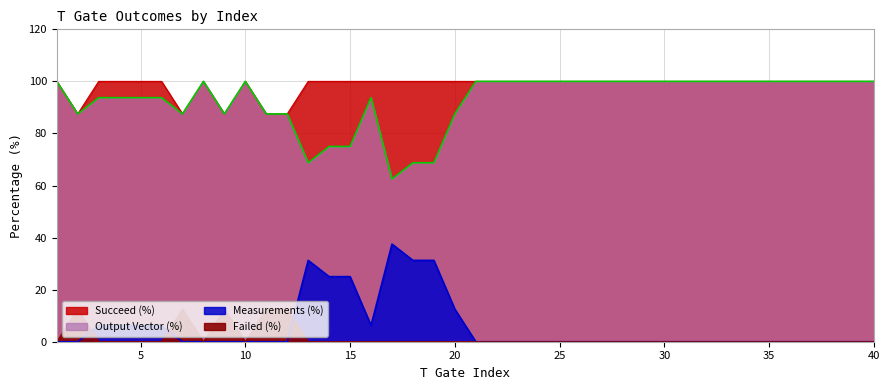

Rank the categories by Succeed (%) value from lowest to highest.

1, 3, 4, 5, 6, 8, 10, 13, 14, 15, 16, 17, 18, 19, 20, 21, 22, 23, 24, 25, 26, 27, 28, 29, 30, 31, 32, 33, 34, 35, 36, 37, 38, 39, 40, 2, 7, 9, 11, 12